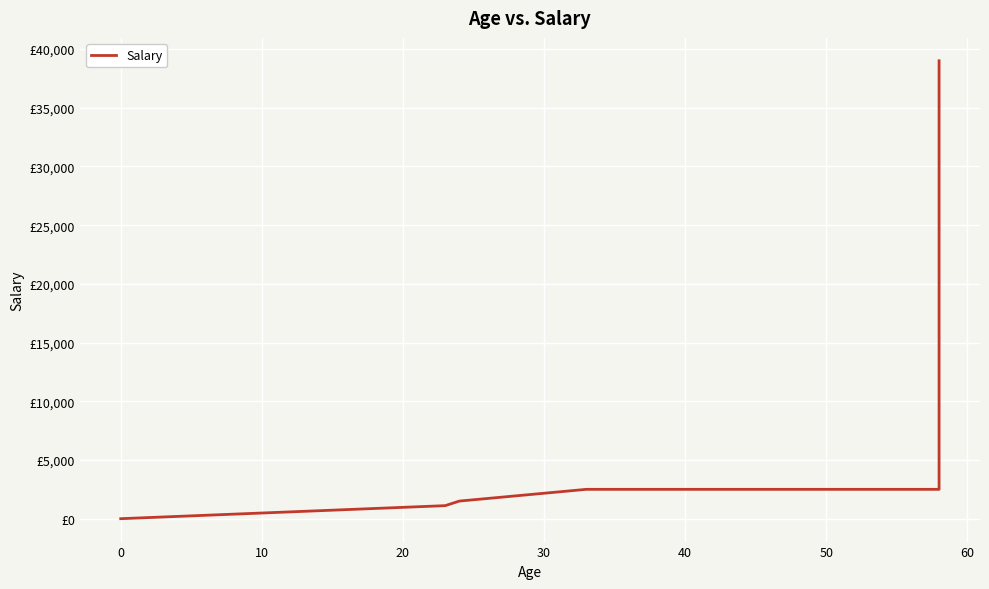

The value at 0 is 0. True or false?

True